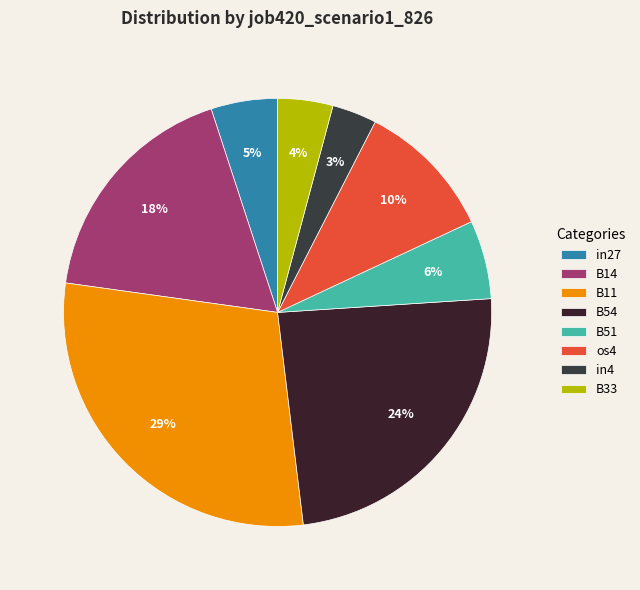

How many segments does this pie chart have?

8